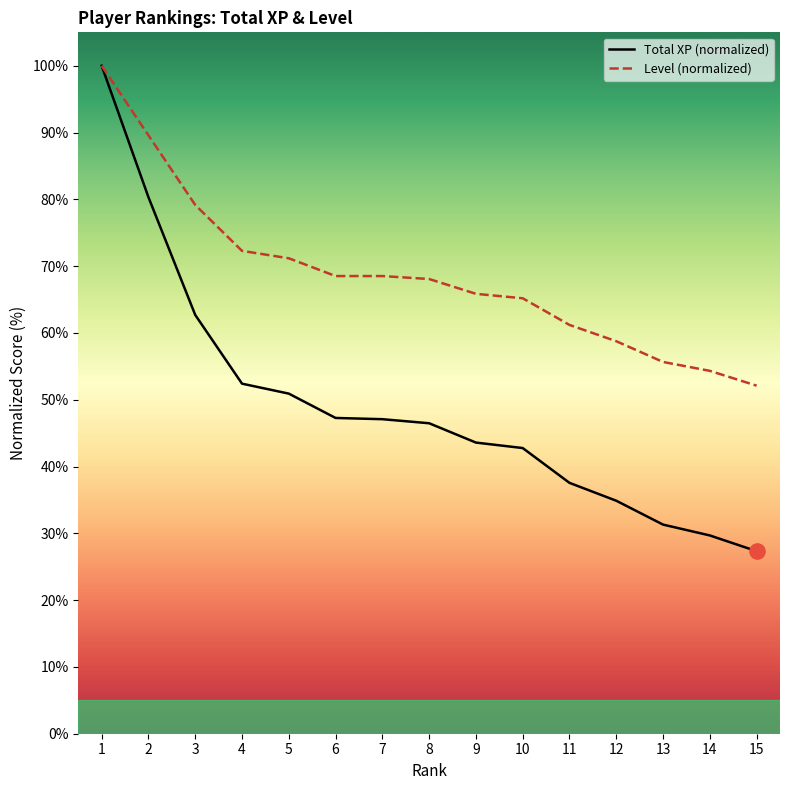

What are all the series names shown in the legend?

Total XP (normalized), Level (normalized)